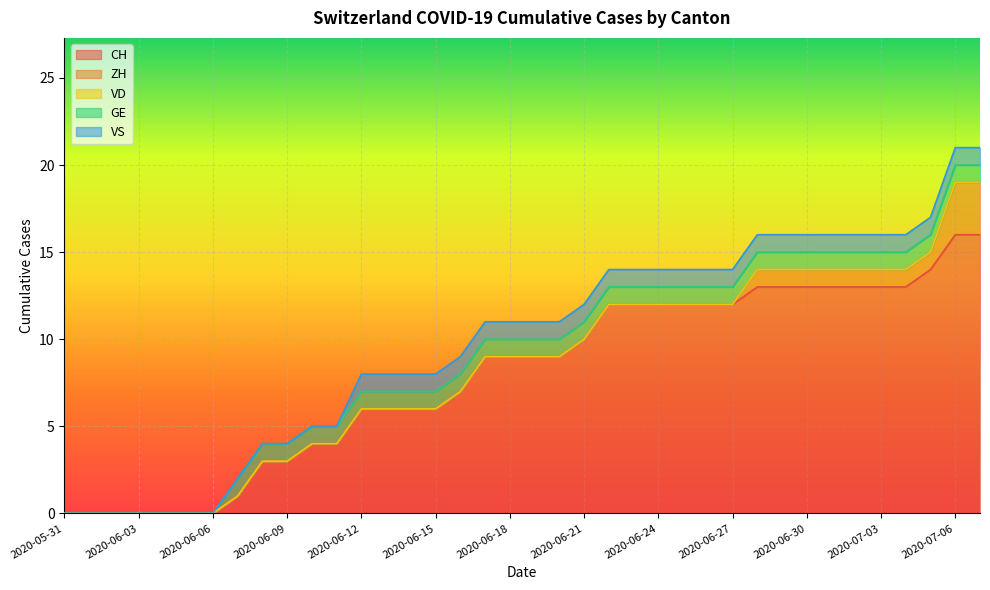

Which has a higher value, 2020-06-19 or 2020-06-16?

2020-06-19